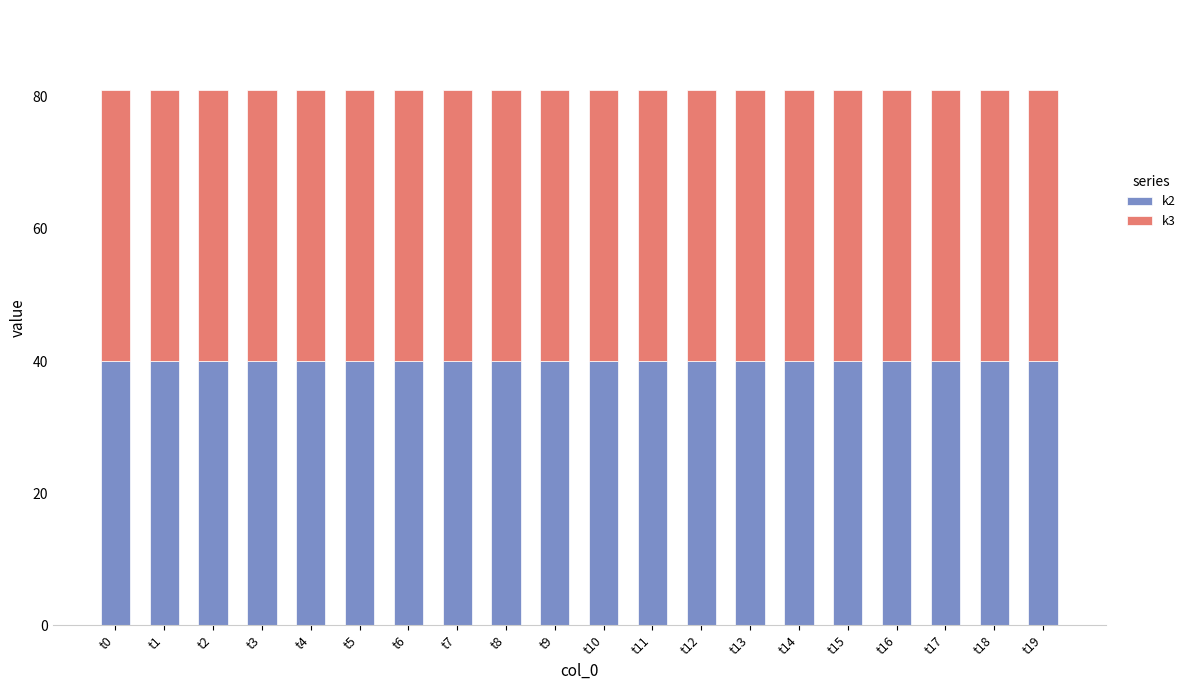

What is the minimum value for k2?

40